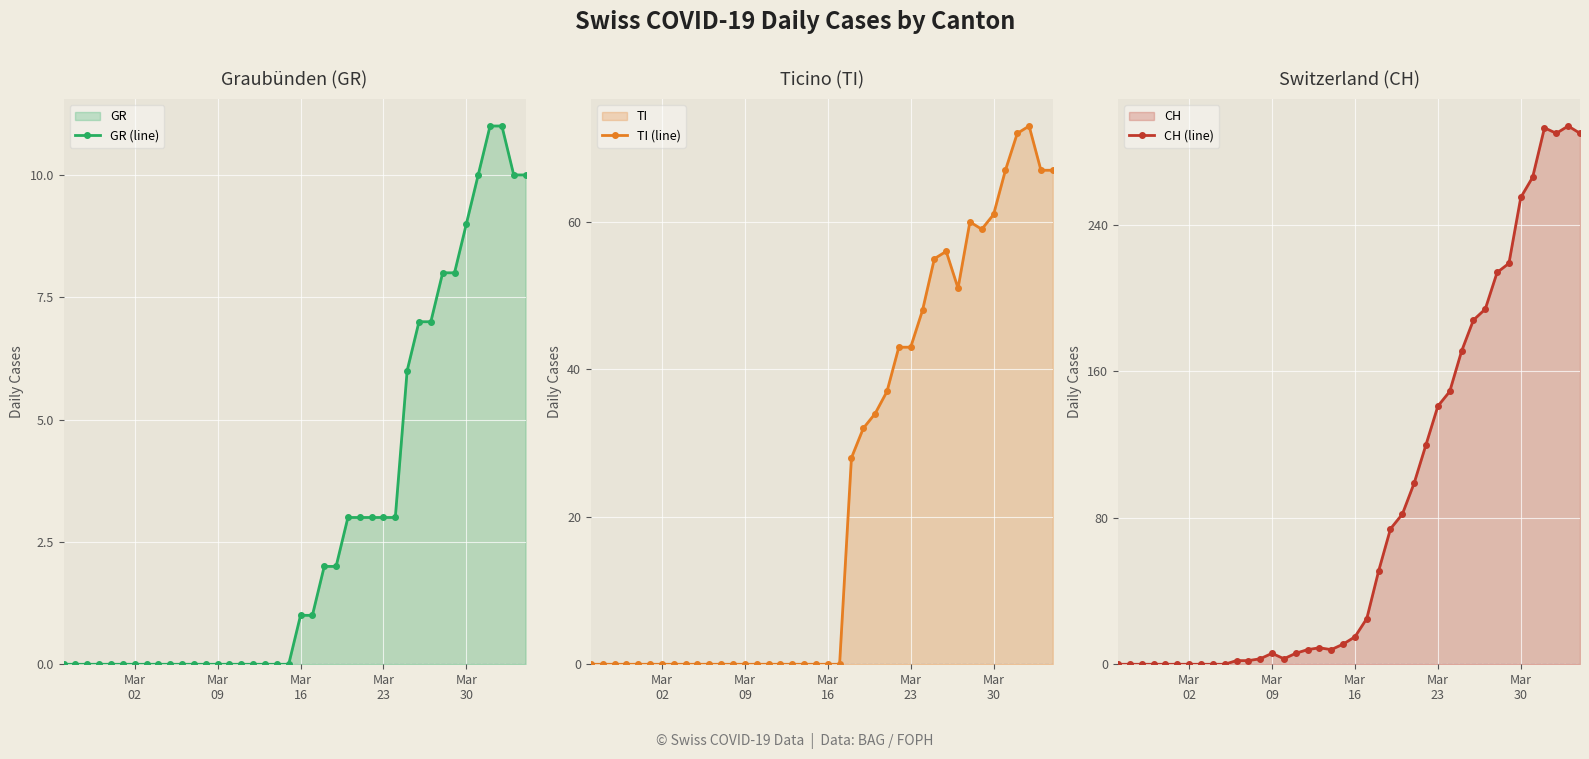

How many times do TI (line) and GR (line) cross each other?

1